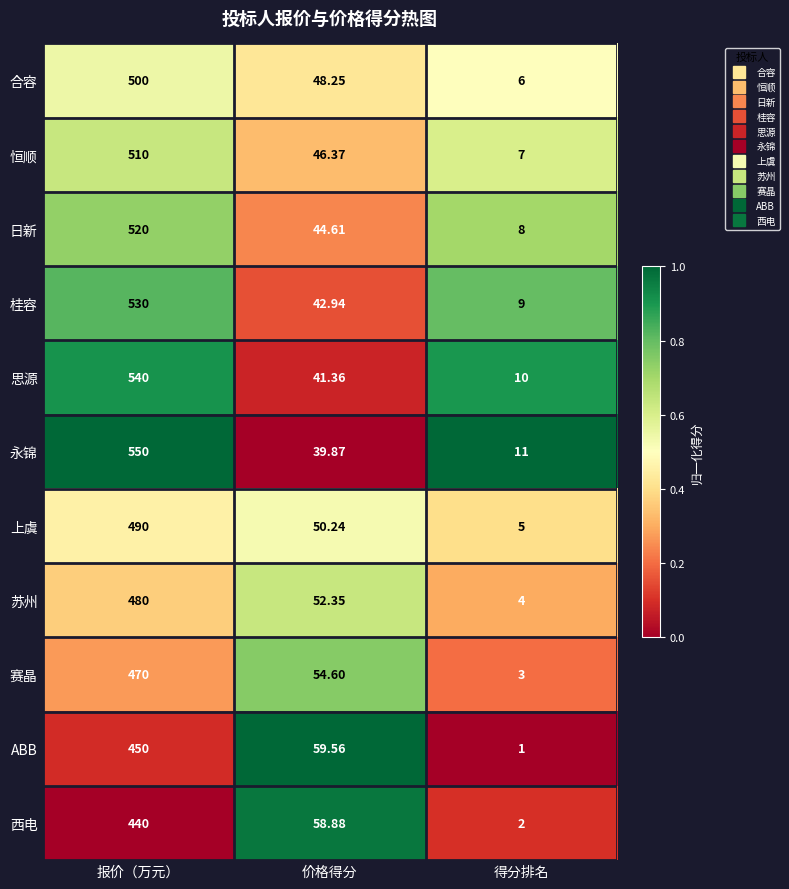

Which series has the largest range (max minus min)?

永锦